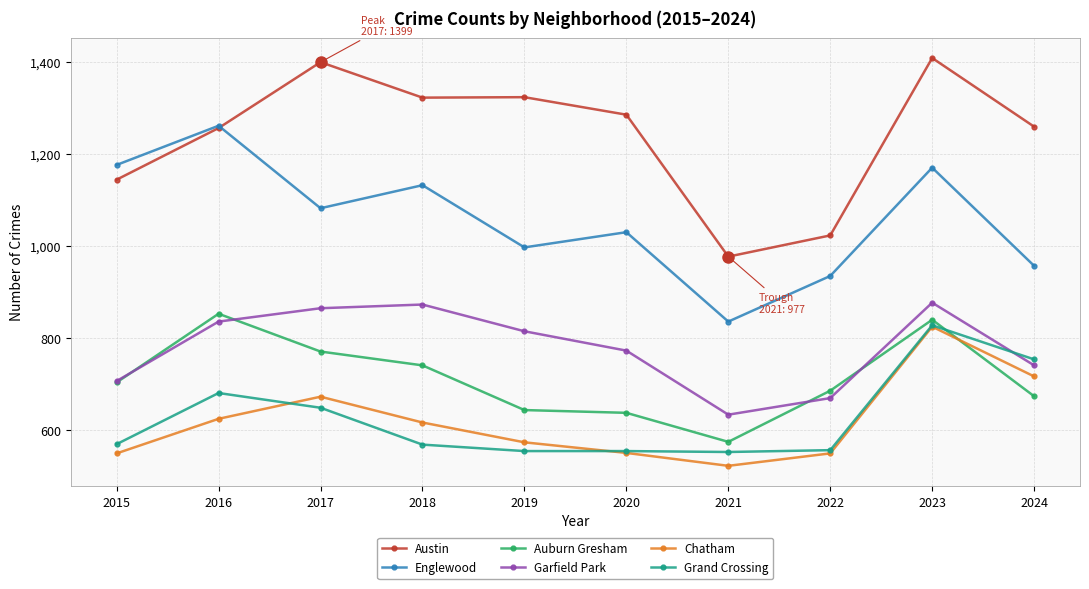

What is the lowest value of the Grand Crossing series?

553